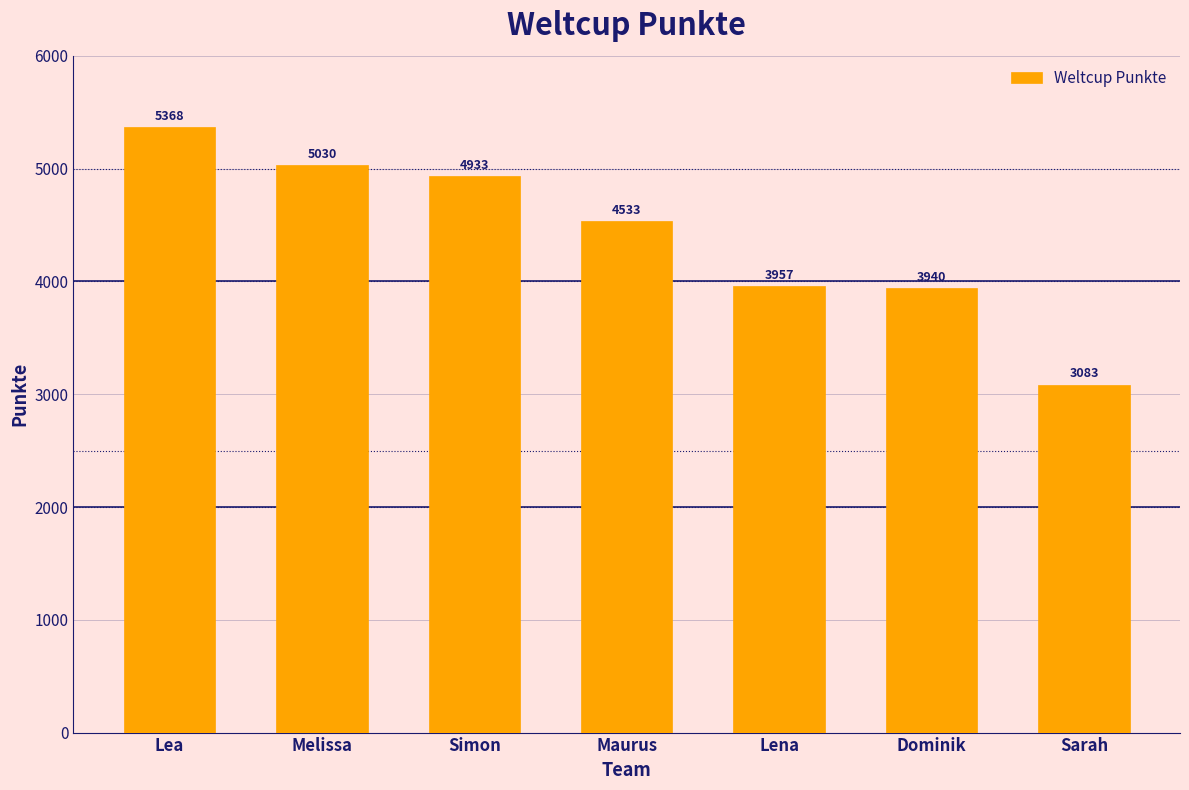

What is the difference between the second highest and second lowest values?

1090